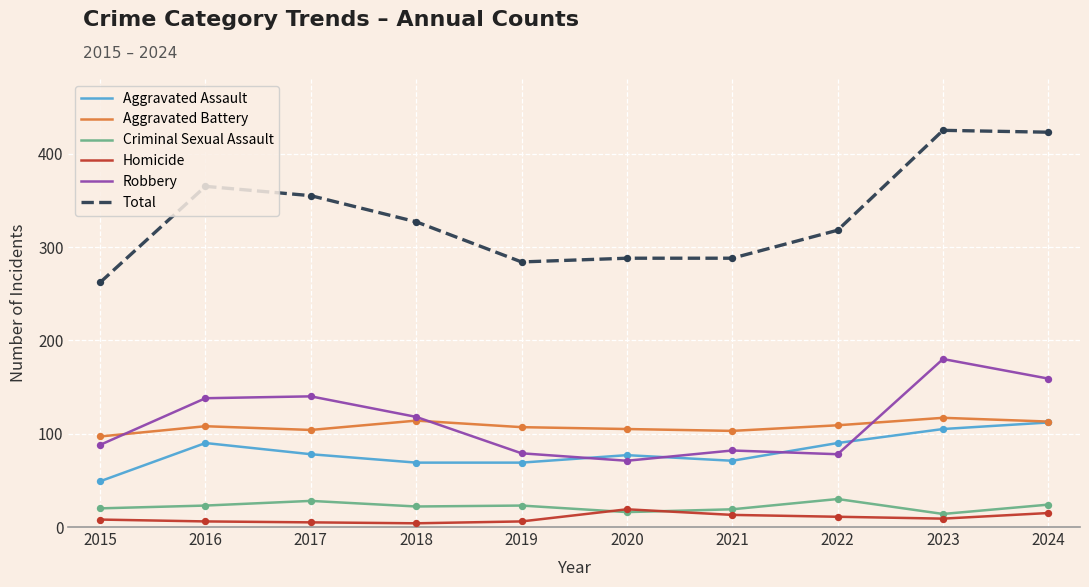

What is the difference between the highest and lowest values at 2021?

275